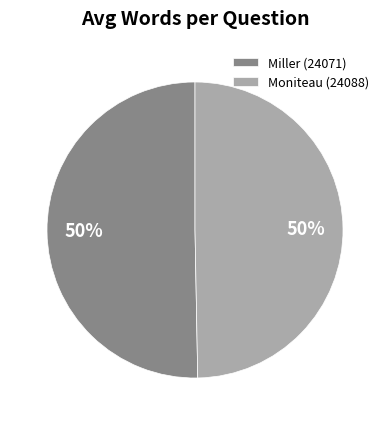

To the nearest percent, what is the combined percentage of Moniteau (24088) and Miller (24071)?

100%